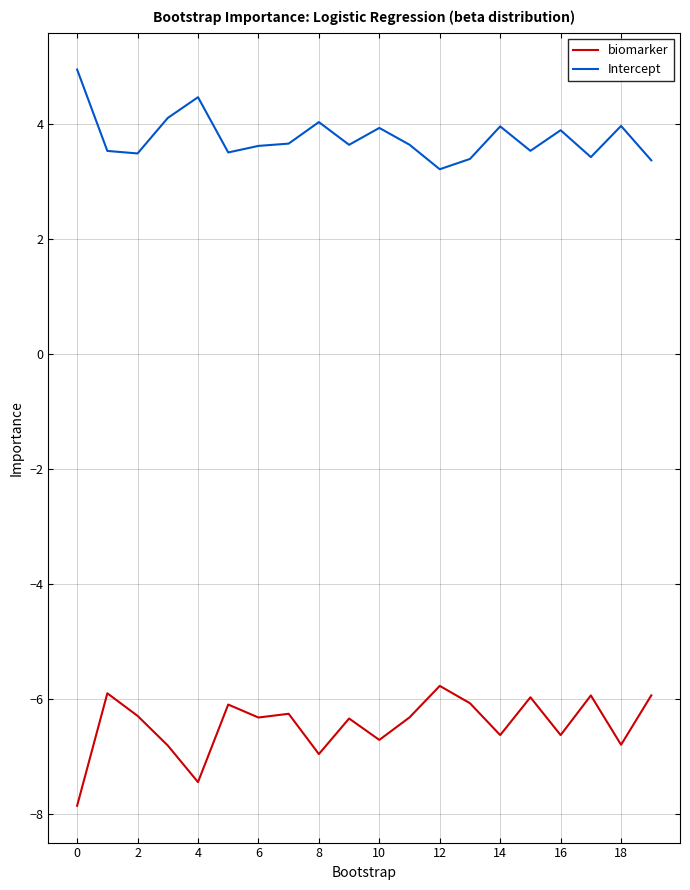

What is the difference between the maximum and minimum values in the biomarker series?

2.1